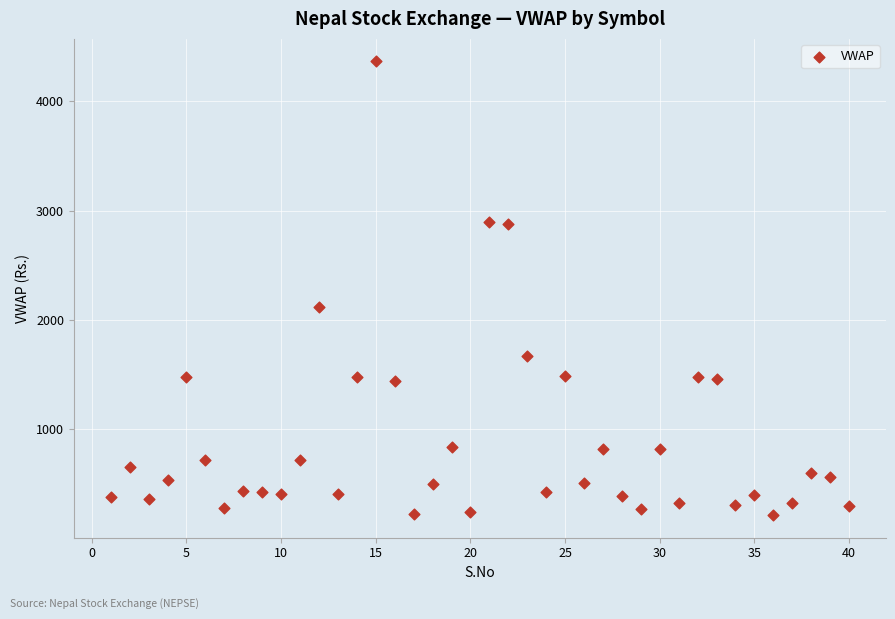

What is the range of Y values (max minus min)?

4145.2